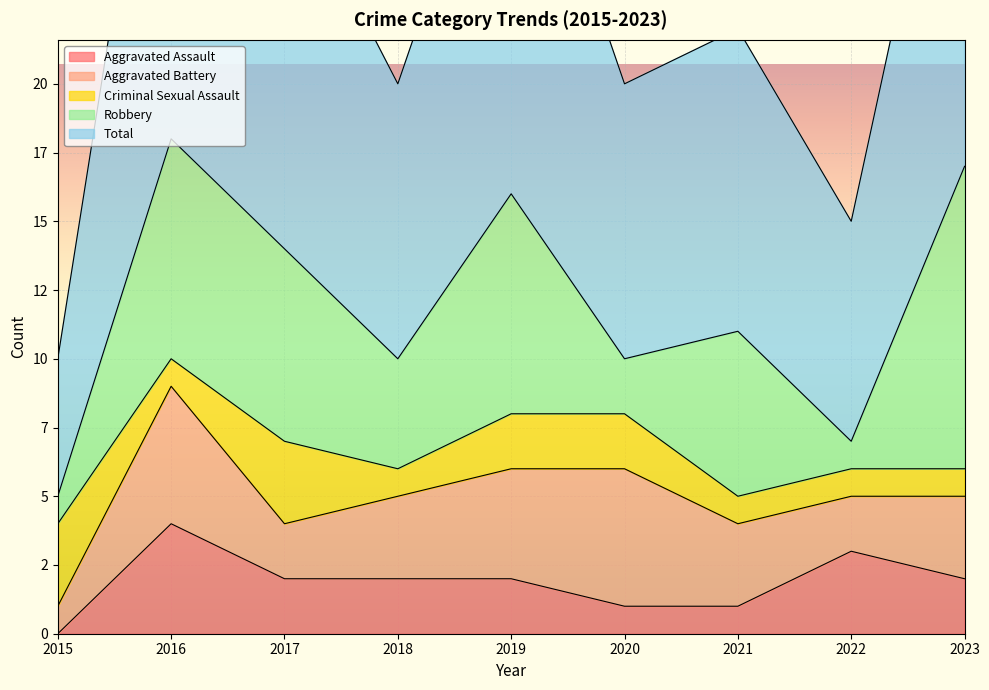

How many Aggravated Battery values are between 2 and 4?

6